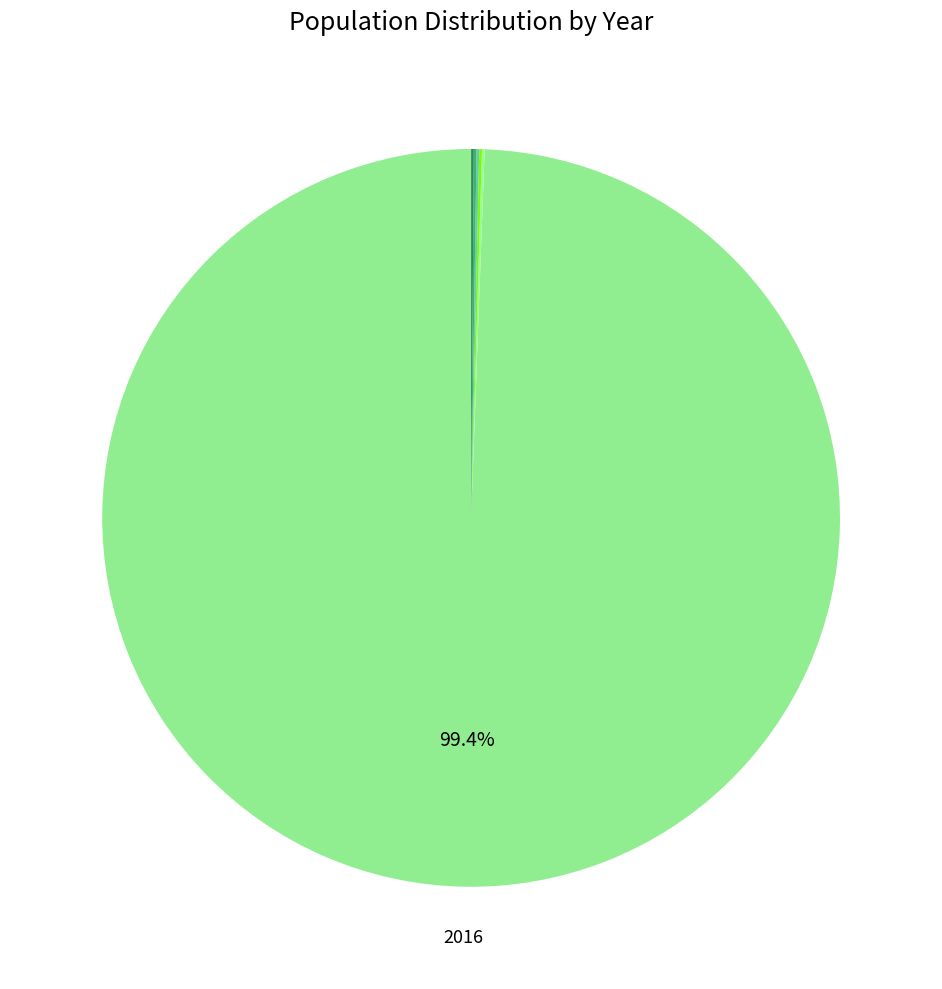

How many segments does this pie chart have?

6